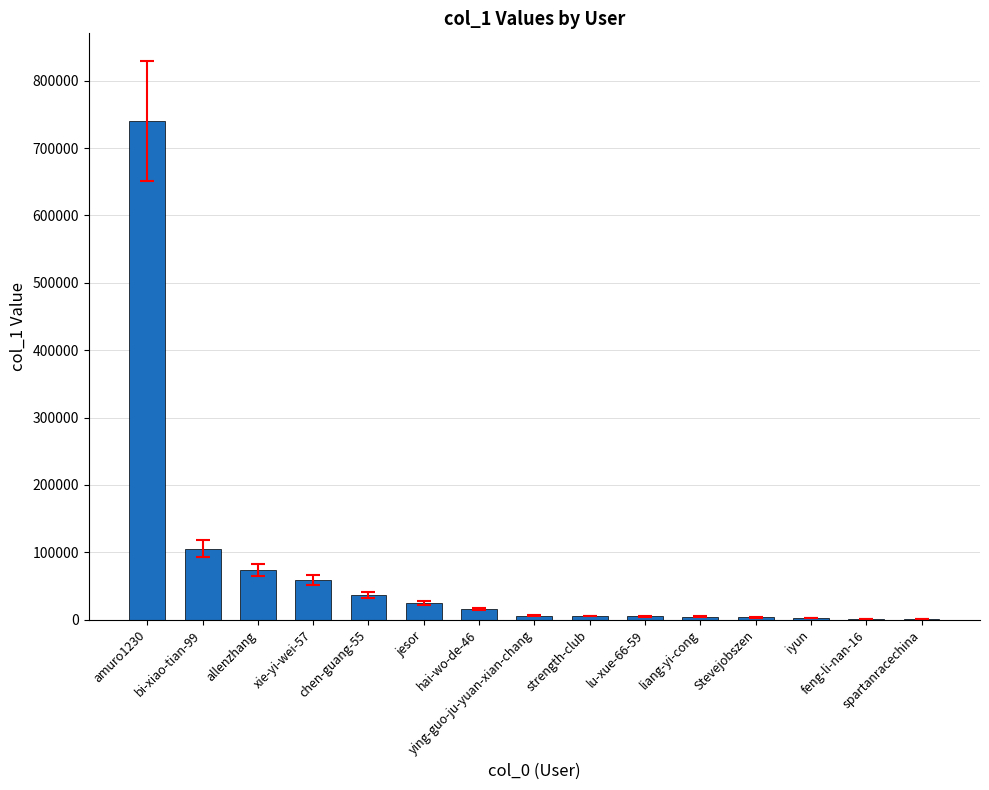

What is the greatest value displayed?

740037